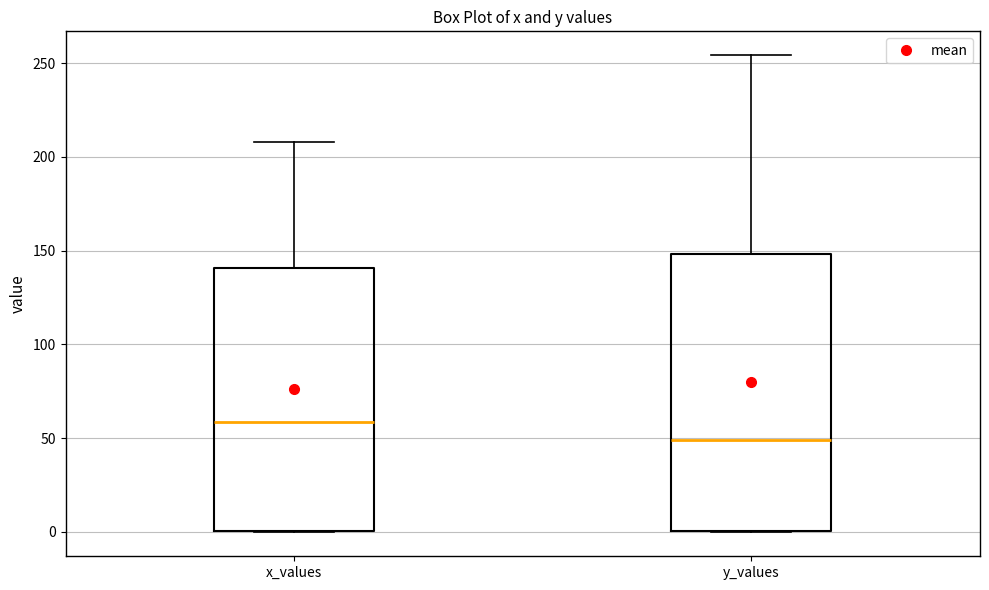

Reading left to right, read every box against the y-axis: the position of its median line, the range the box covers, and the ends of its whiskers. The values are not printed on the chart, so give them approximately, as read against the axis.

x_values: median 60, box 0 to 140, whiskers 0 to 210
y_values: median 50, box 0 to 150, whiskers 0 to 255